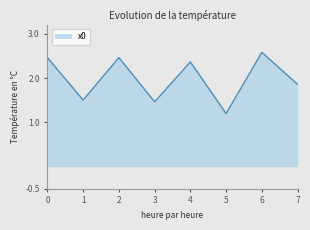

Does the chart display data point markers on the line(s)?

No